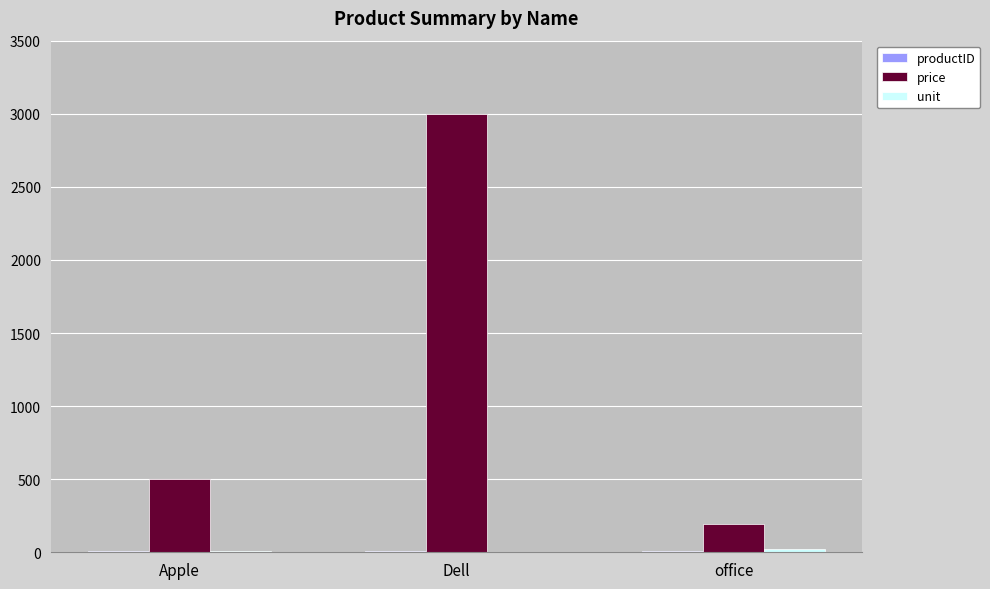

What is the maximum value shown in the chart?

3000